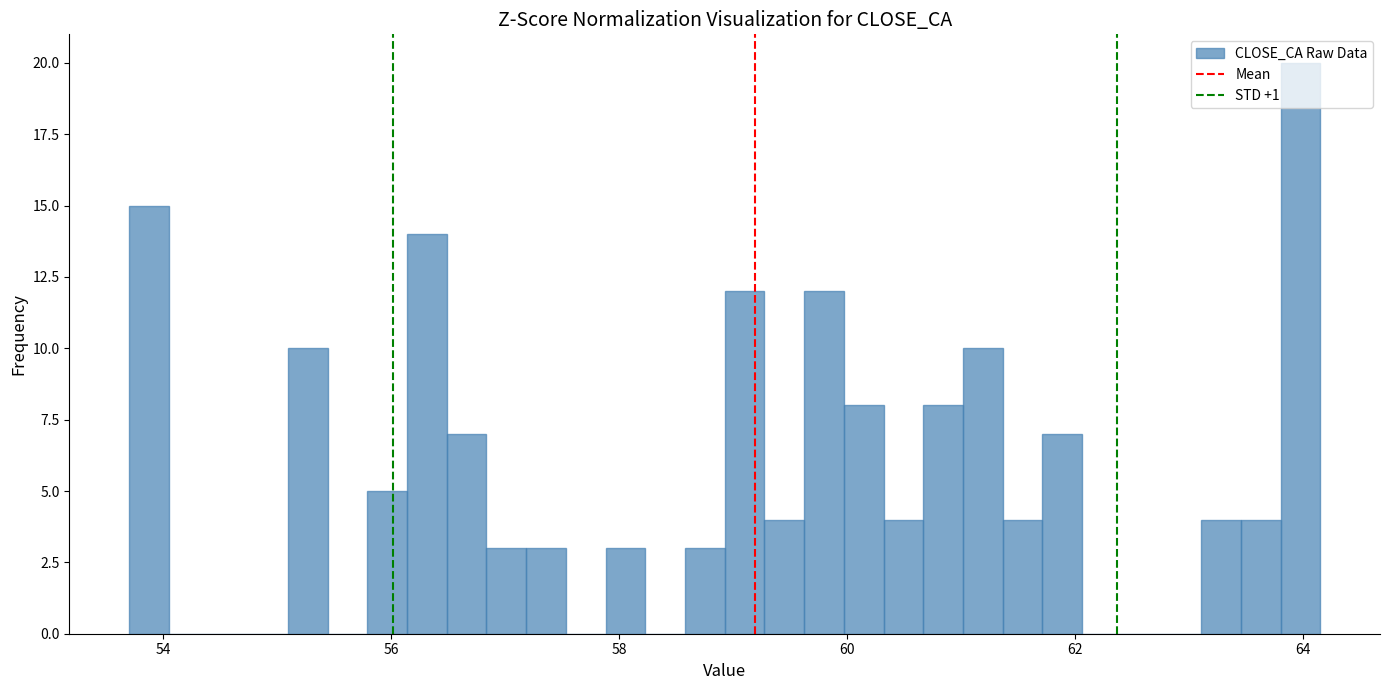

Around what value on the x-axis is the tallest bar? Give the approximate position of its centre, as read against the axis.

64.0